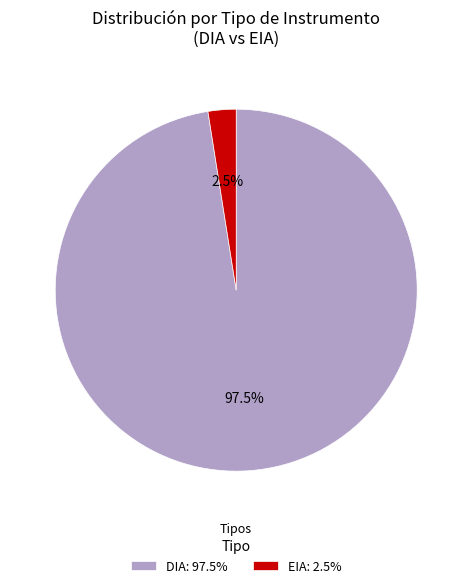

How many segments does this pie chart have?

2